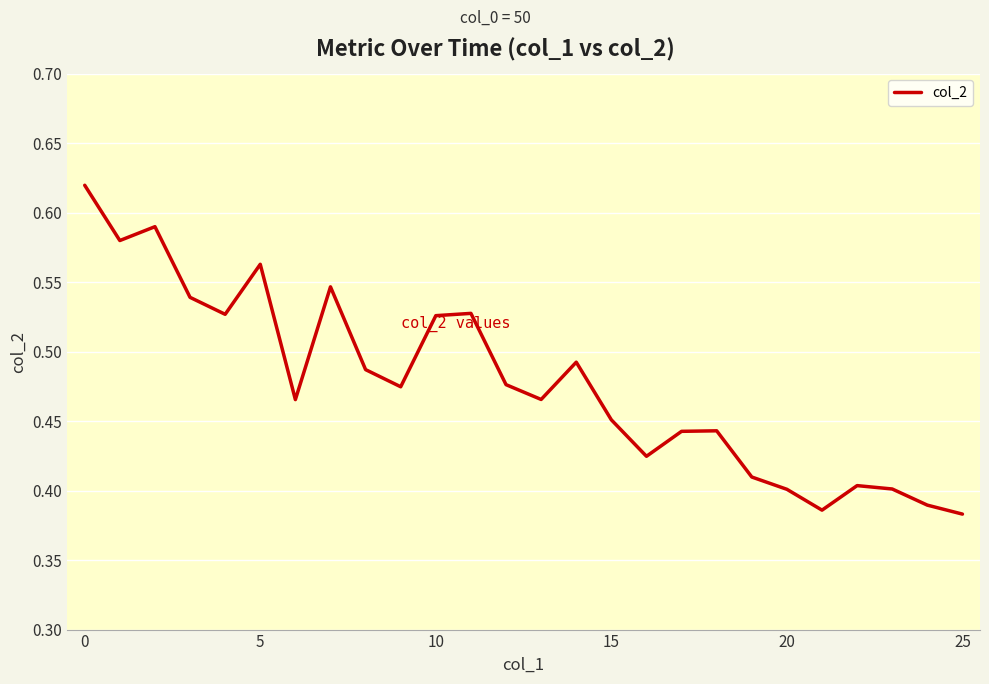

How many interior local valleys (lower than both neighbors) does the data have?

7